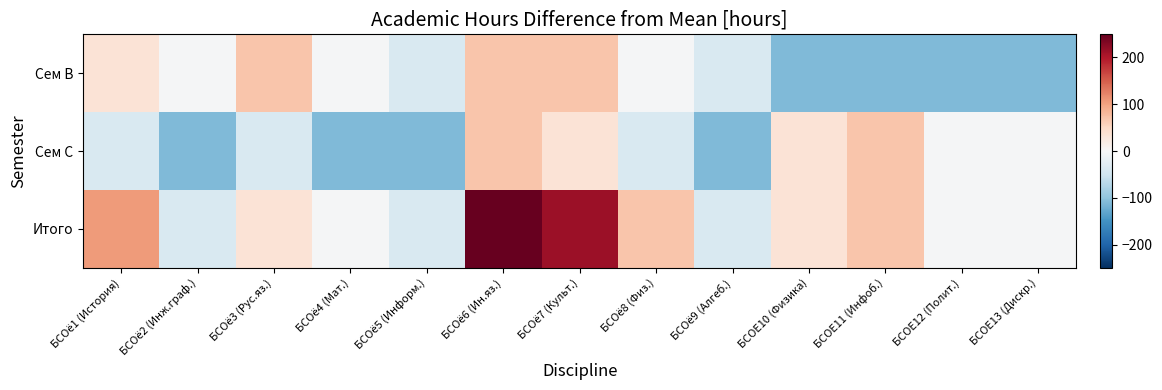

What is the maximum value shown in the chart?

249.2